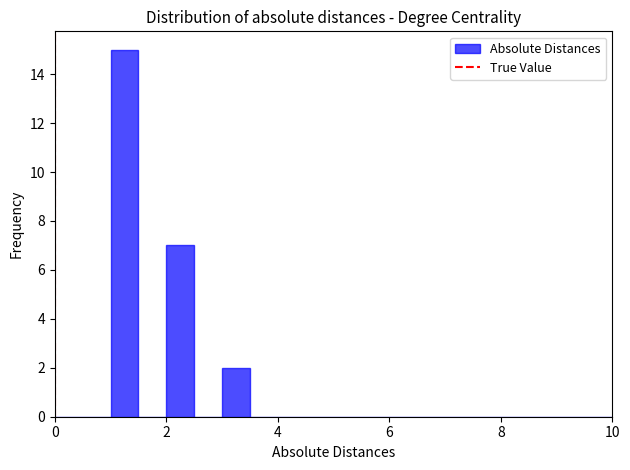

Around what value on the x-axis is the tallest bar? Give the approximate position of its centre, as read against the axis.

1.2